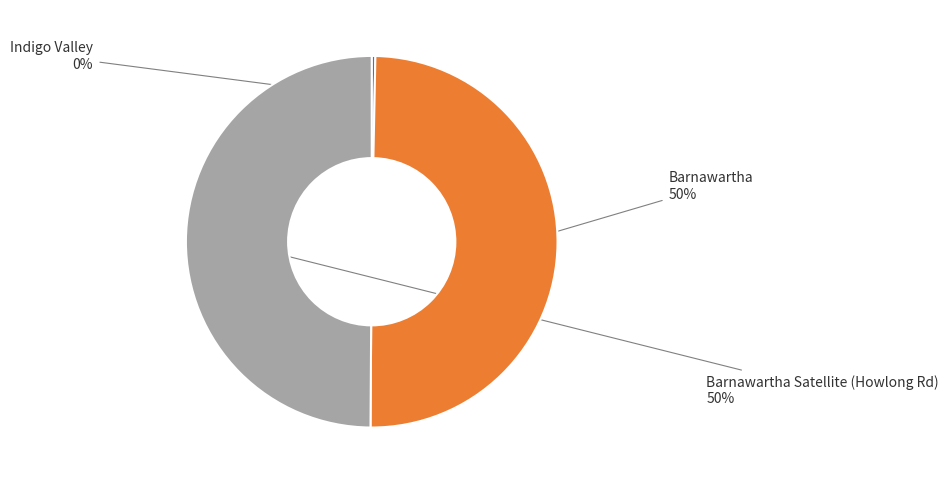

What is the smallest slice in the pie chart?

Indigo Valley